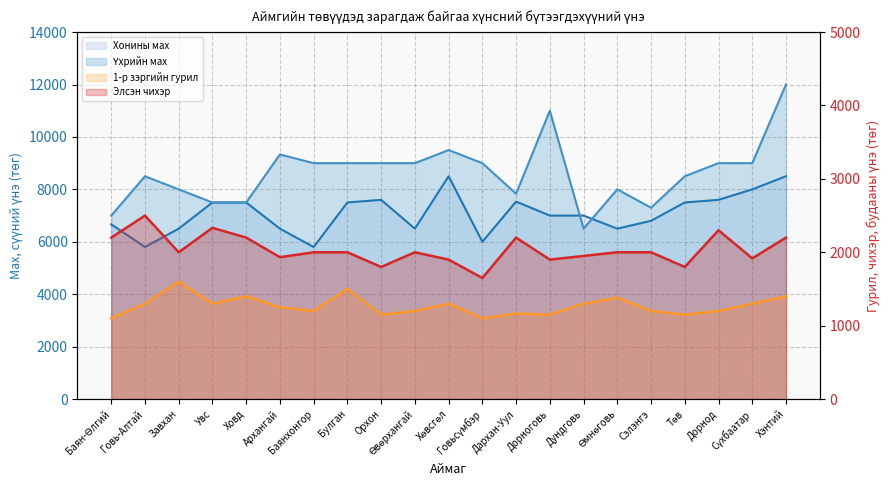

What is the difference between the highest and lowest values at Завхан?

6400